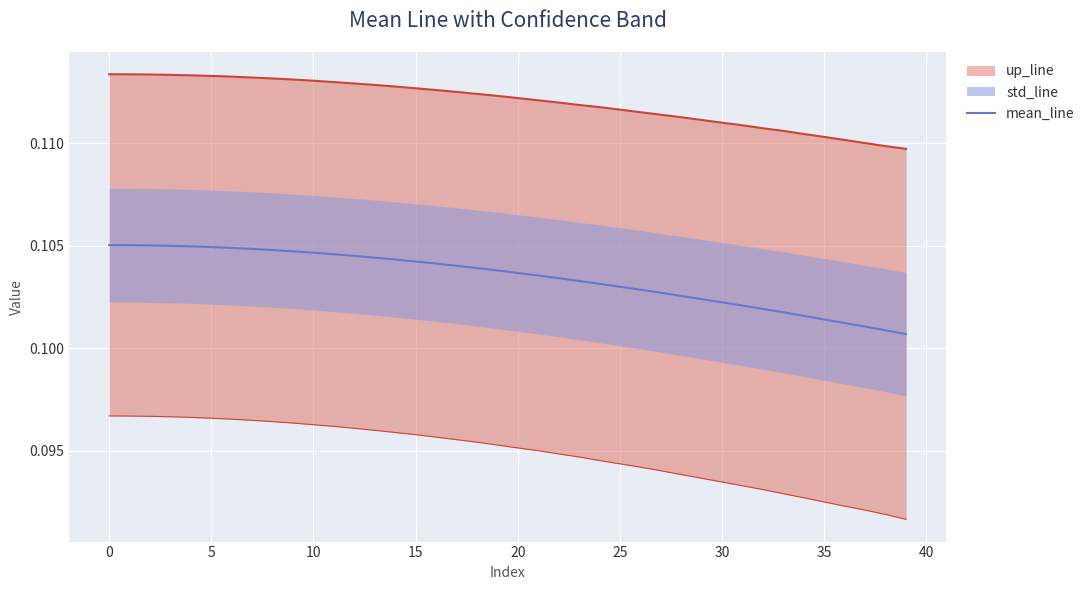

What is the value of the 20th point from the left?

0.1